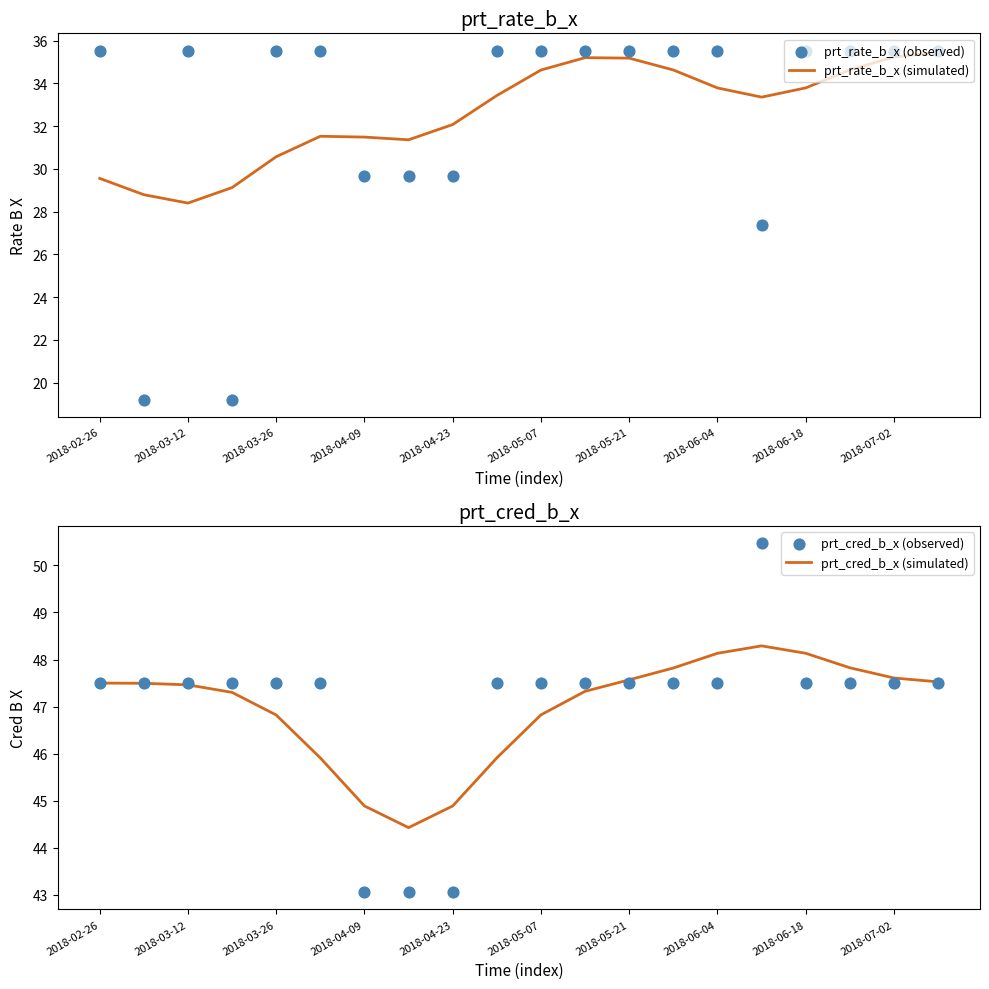

Which series has the largest total across all categories?

prt_cred_b_x (simulated)